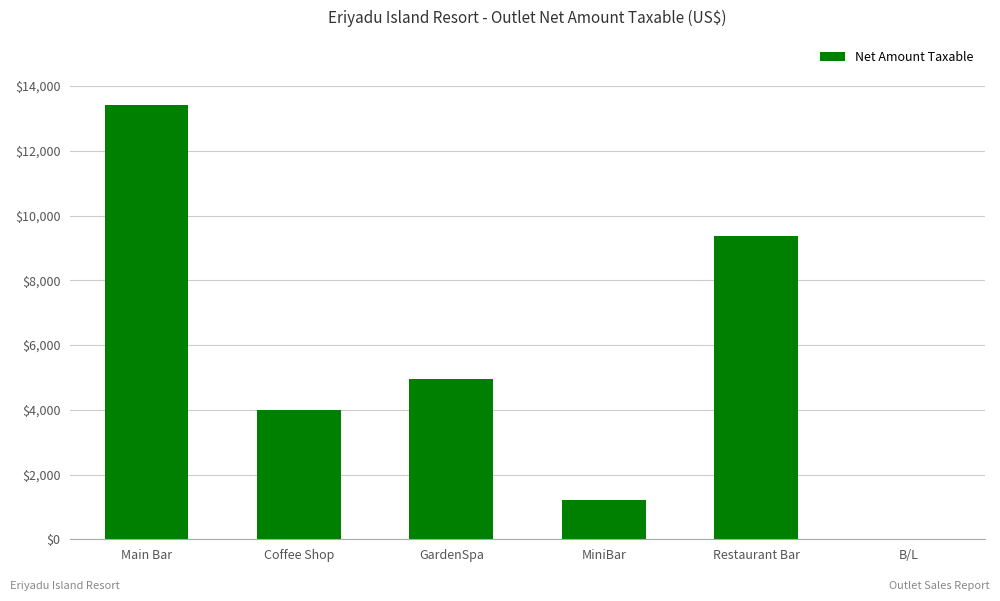

True or false: the data shows 5837 at Coffee Shop.

False